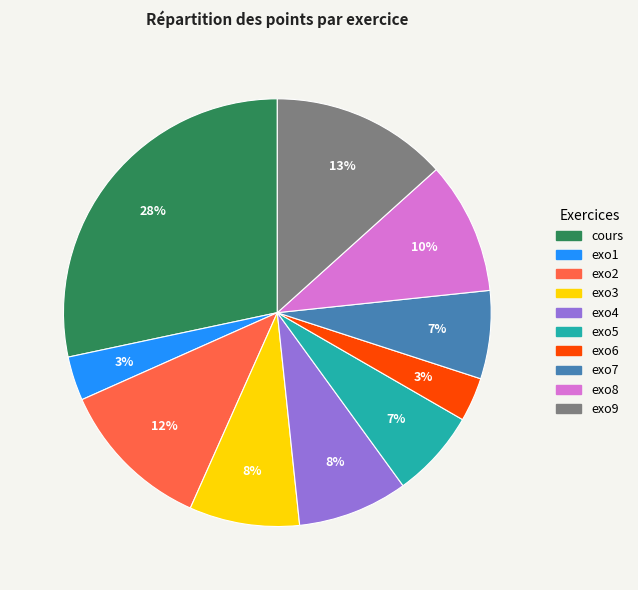

Which slice is the largest?

cours